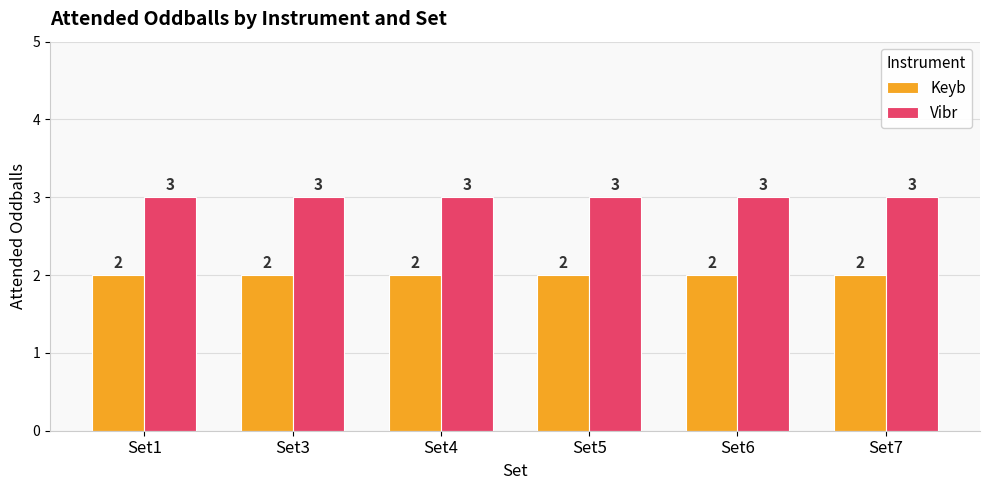

What is the sum of the Vibr values at Set1 and Set6?

6